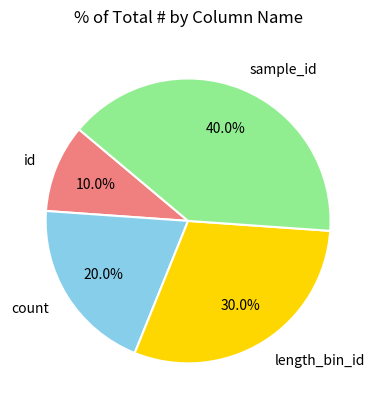

The length_bin_id slice represents 17% of the pie. True or false?

False